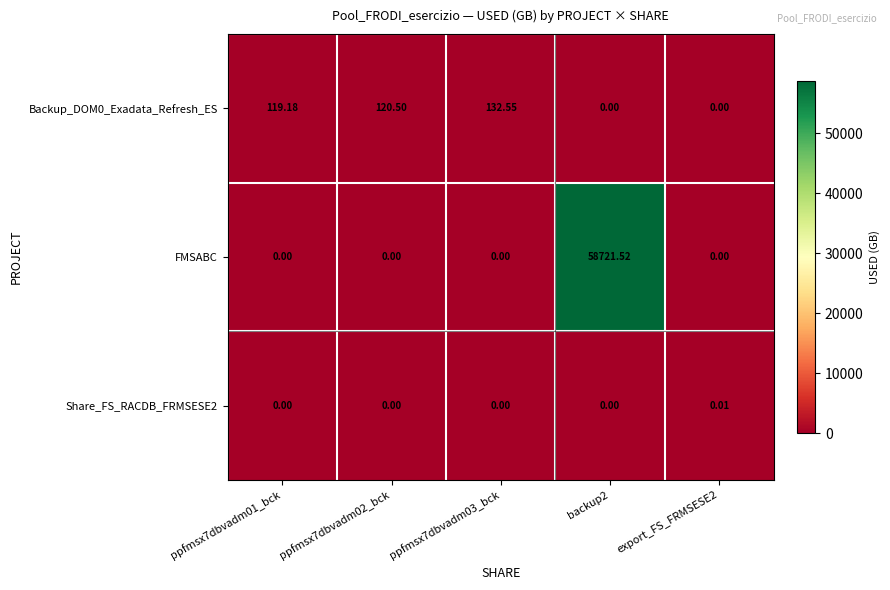

What is the total value across all series at ppfmsx7dbvadm03_bck?

132.6